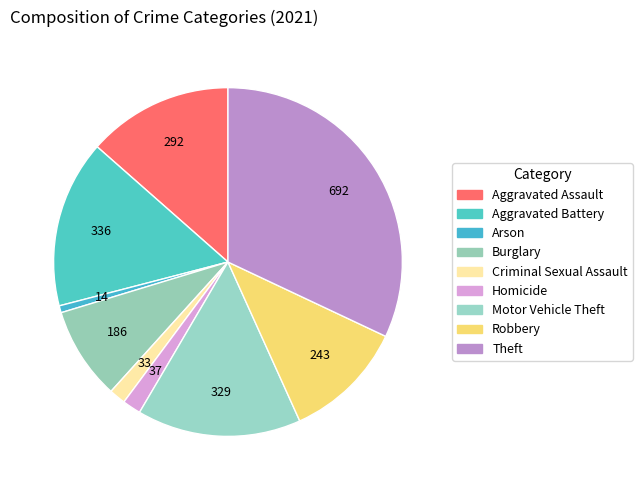

How many slices are in this pie chart?

9